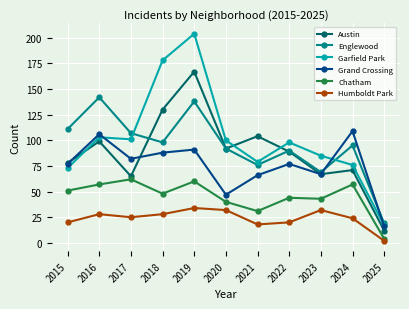

What is the spread (max minus min) of values at 2017?

82